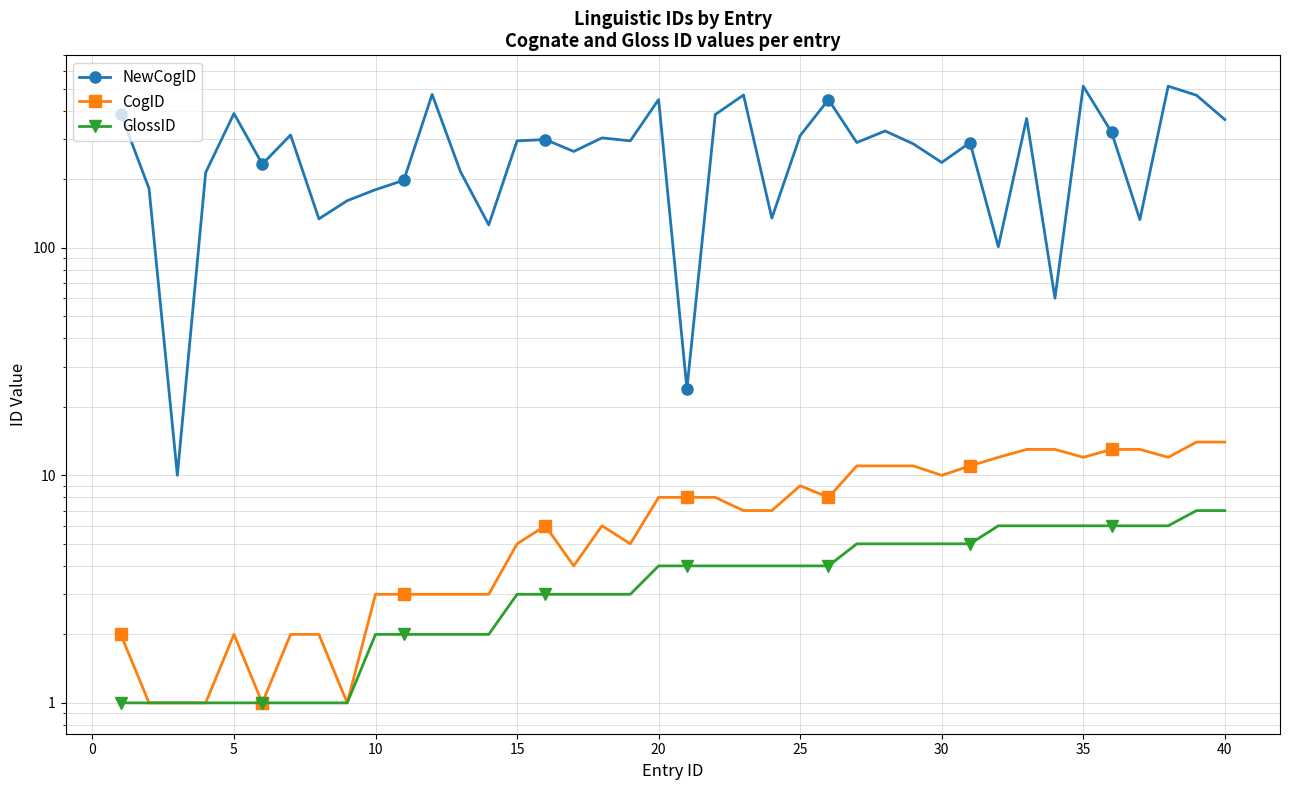

Is the value of CogID at 36 greater than the value of NewCogID at 0?

No